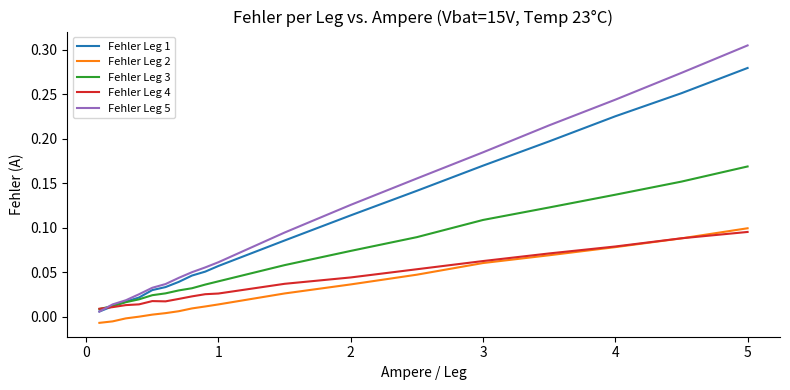

True or false: Fehler Leg 5 and Fehler Leg 2 cross at least once.

False